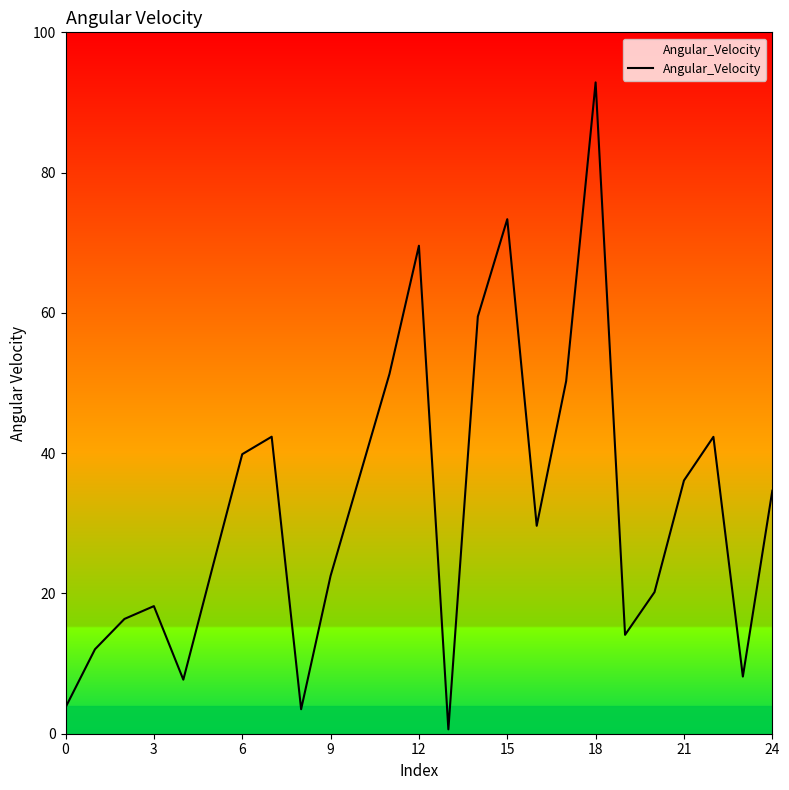

What is the greatest value displayed?

92.9